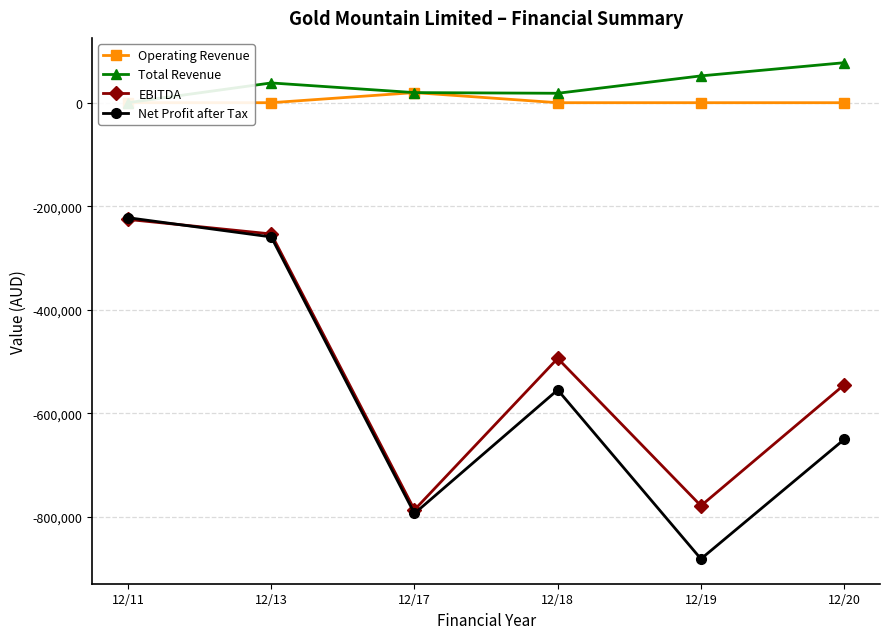

True or false: Operating Revenue and Total Revenue intersect in this chart.

False